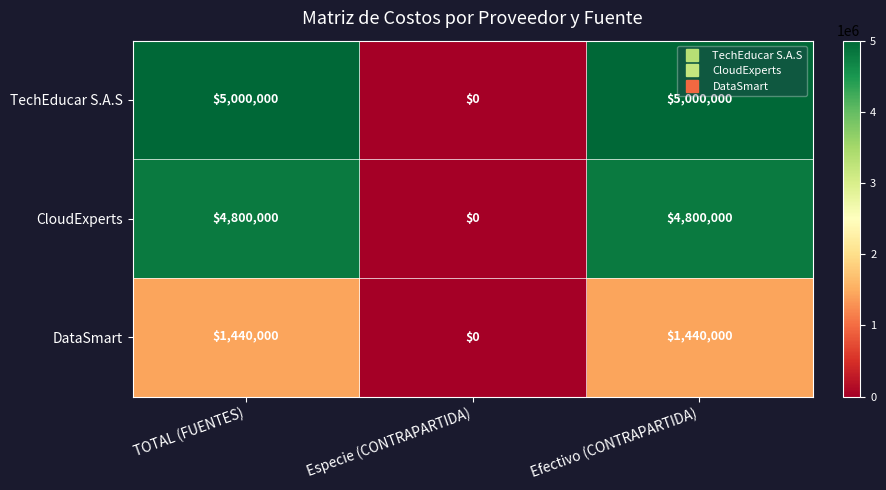

What is the total value across all series at Efectivo (CONTRAPARTIDA)?

11240000